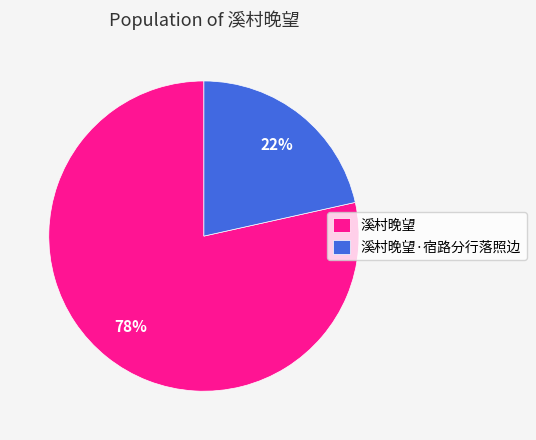

To the nearest percent, what is the average slice percentage?

50%